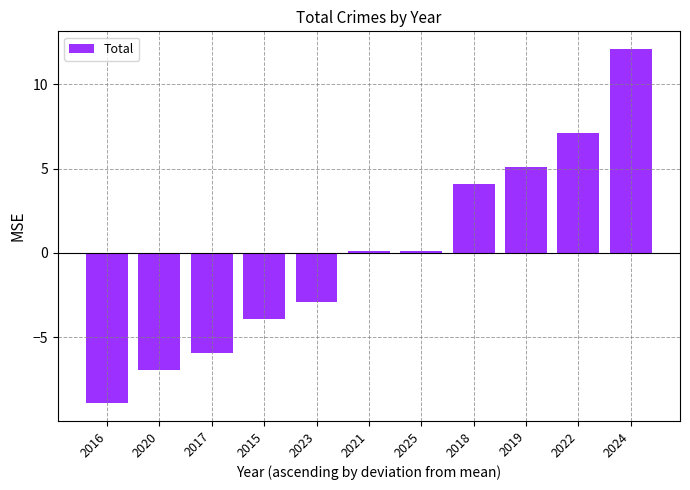

Which category has the lowest value across all series?

2016